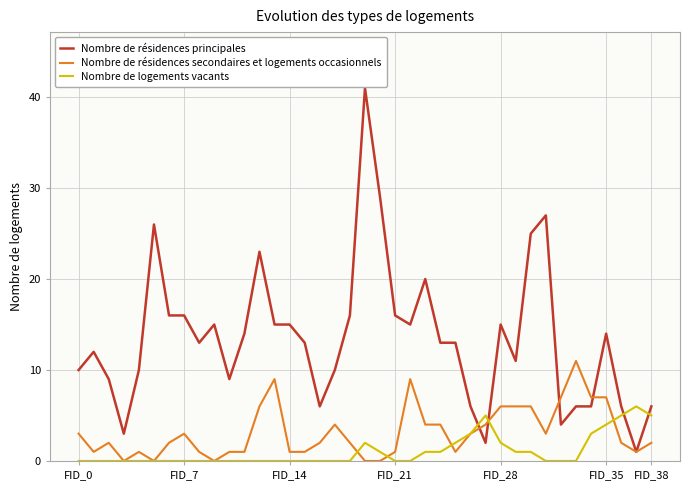

After their last crossing, which series has the higher values: Nombre de logements vacants or Nombre de résidences secondaires et logements occasionnels?

Nombre de logements vacants